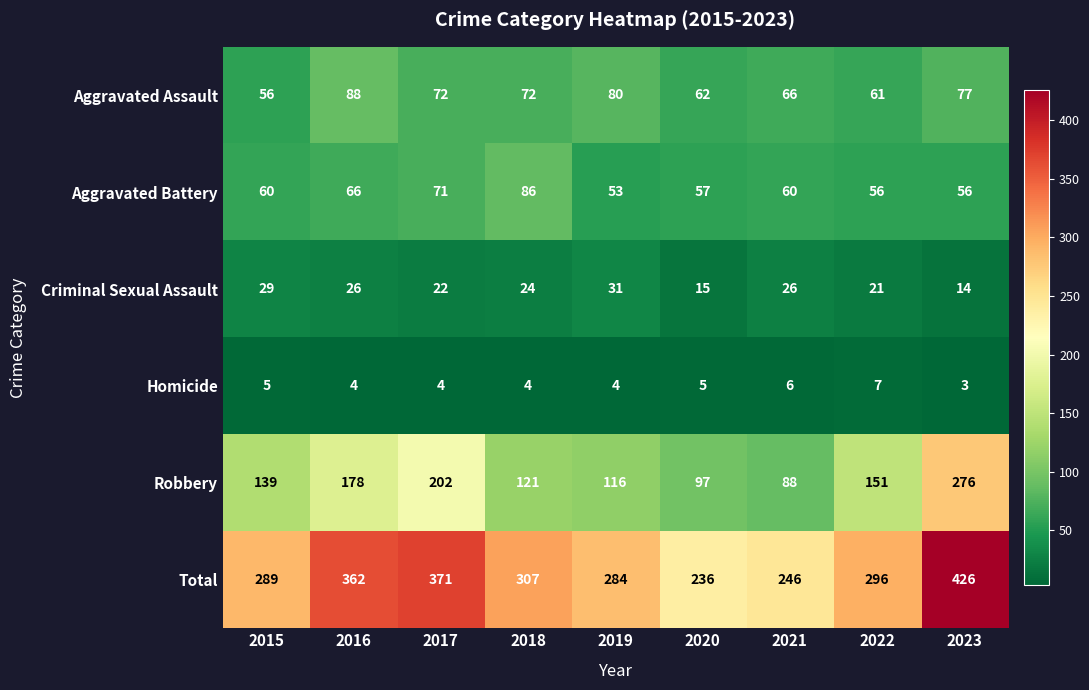

Which series has the widest spread of values?

Total